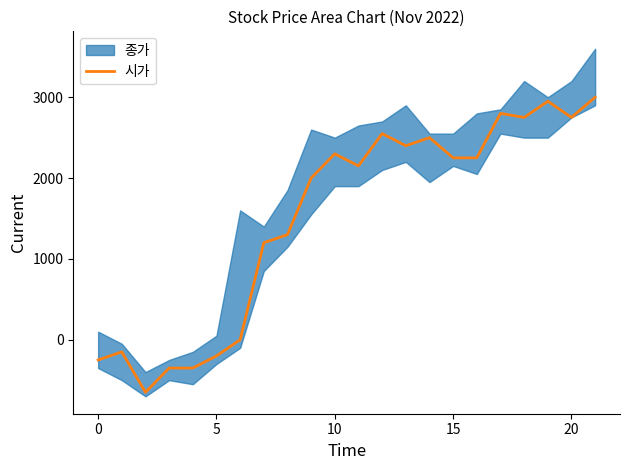

Is it true that the value at 20 is 2750?

True